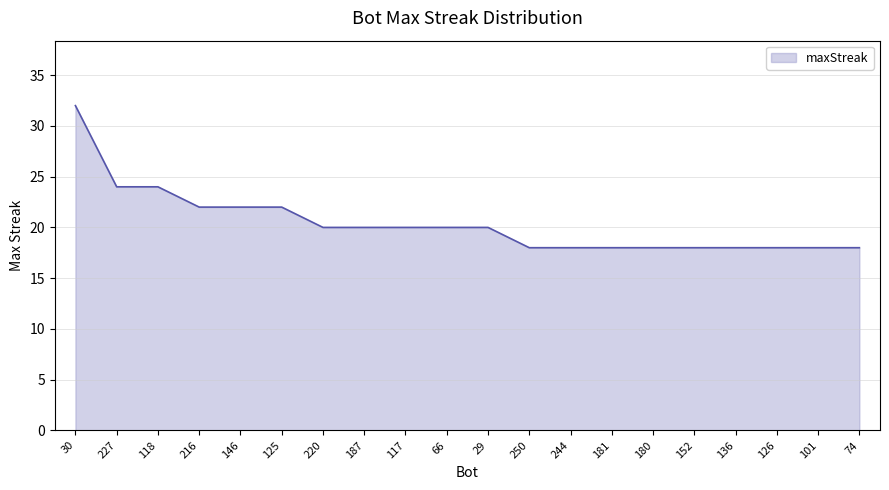

What is the difference between the values at 146 and 227?

2